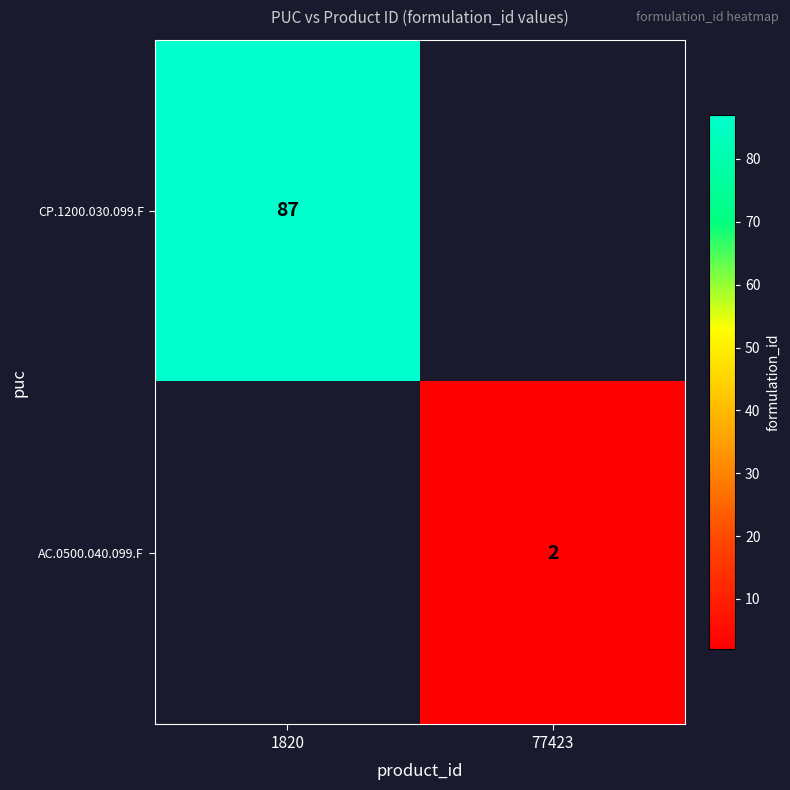

True or false: CP.1200.030.099.F has a value of 50 at 1820.

False